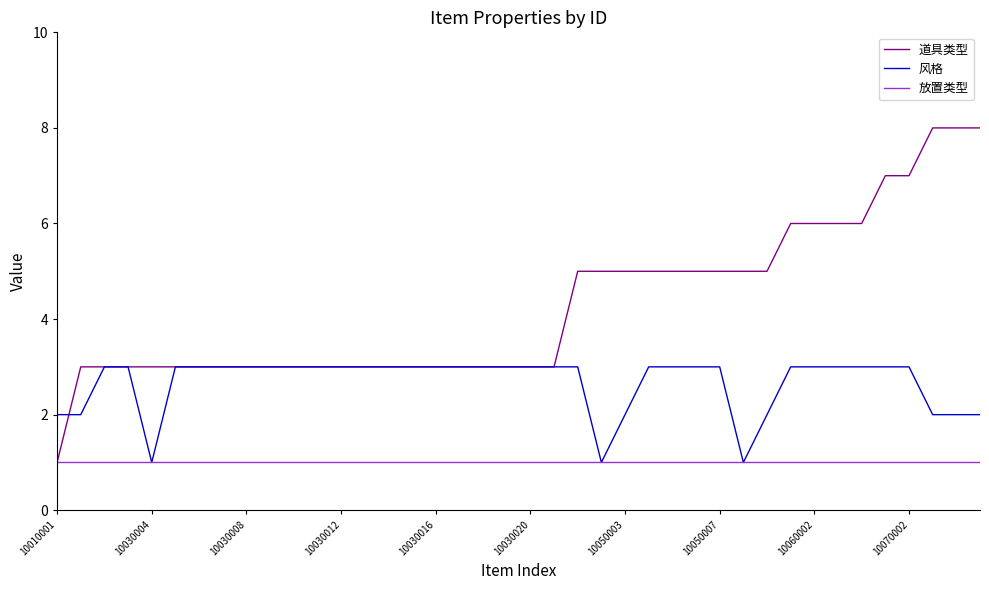

Reading right to left, list all the values displayed in this chart.

道具类型: 8	8	8	7	7	6	6	6	6	5	5	5	5	5	5	5	5	5	3	3	3	3	3	3	3	3	3	3	3	3	3	3	3	3	3	3	3	3	3	1
风格: 2	2	2	3	3	3	3	3	3	2	1	3	3	3	3	2	1	3	3	3	3	3	3	3	3	3	3	3	3	3	3	3	3	3	3	1	3	3	2	2
放置类型: 1	1	1	1	1	1	1	1	1	1	1	1	1	1	1	1	1	1	1	1	1	1	1	1	1	1	1	1	1	1	1	1	1	1	1	1	1	1	1	1